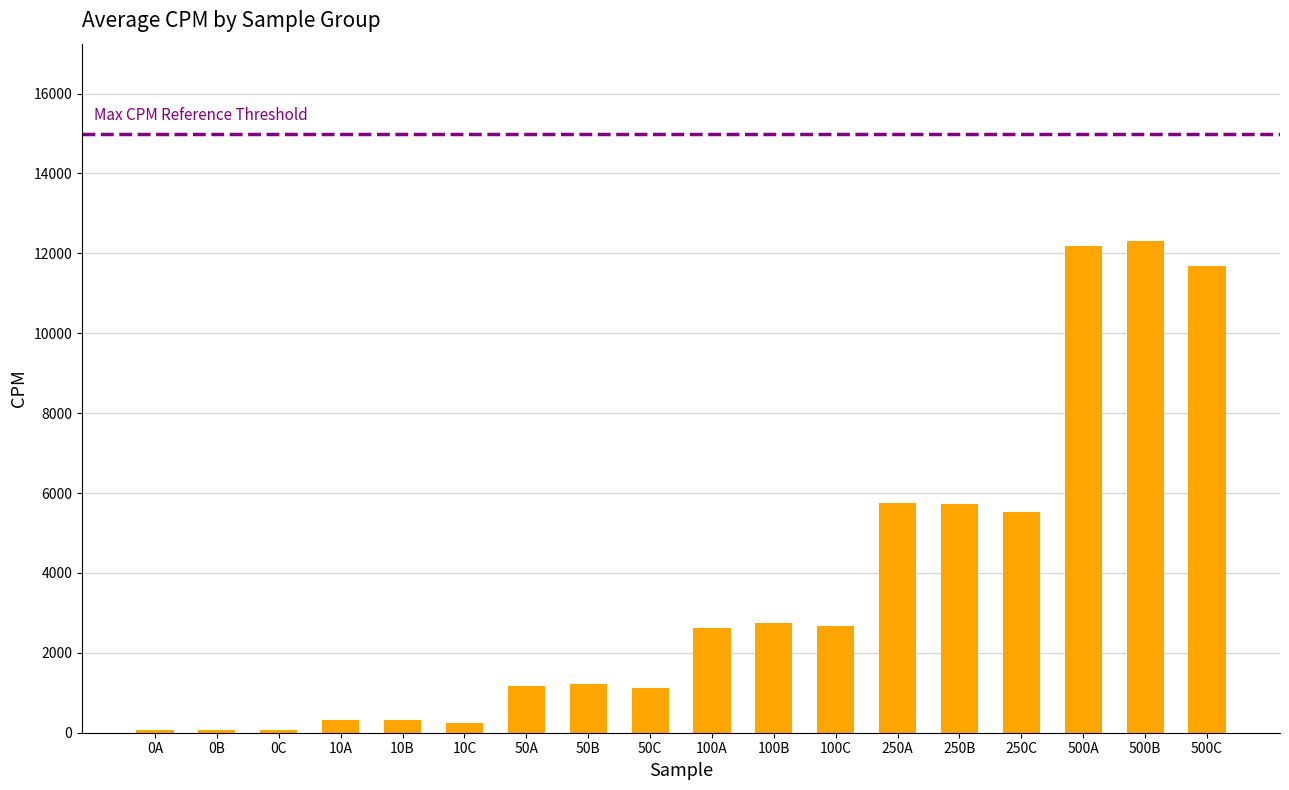

What is the label of the 2nd bar from the right?

500B